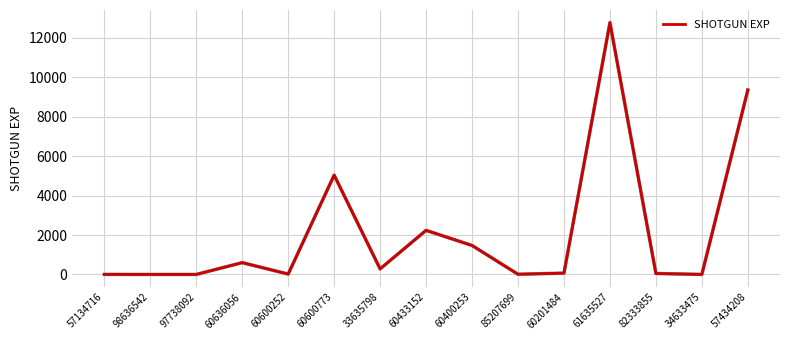

What is the difference between the second highest and second lowest values?

9348